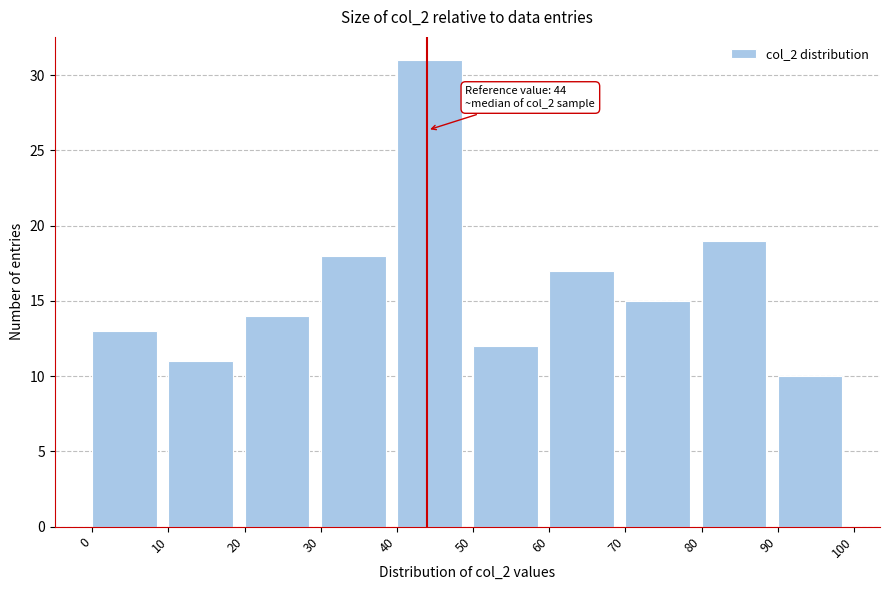

Which range on the x-axis has the tallest bar?

40 to 50